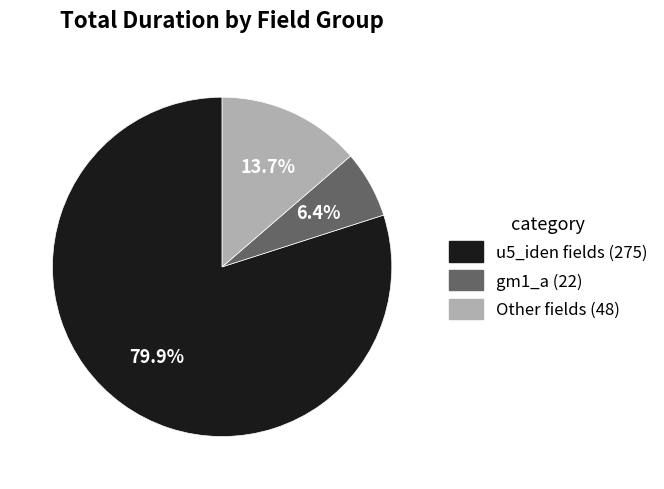

To the nearest percent, what is the average slice percentage?

33%